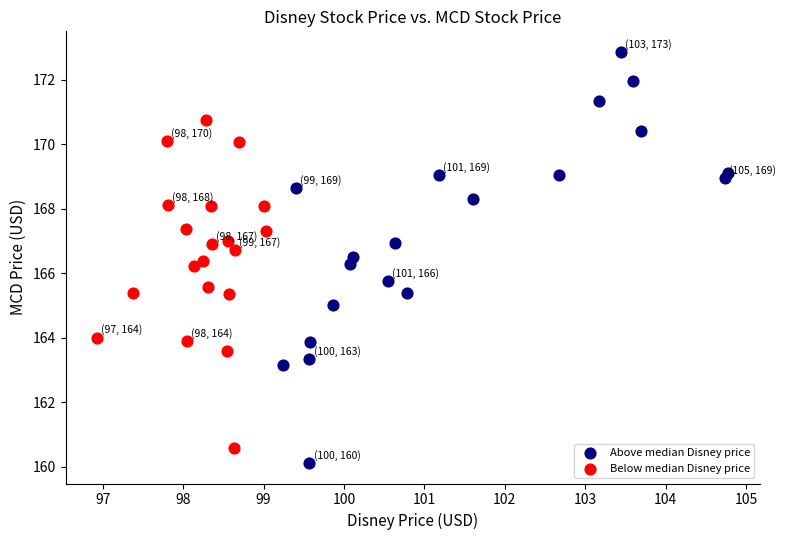

Which series reaches the maximum Y coordinate?

Above median Disney price